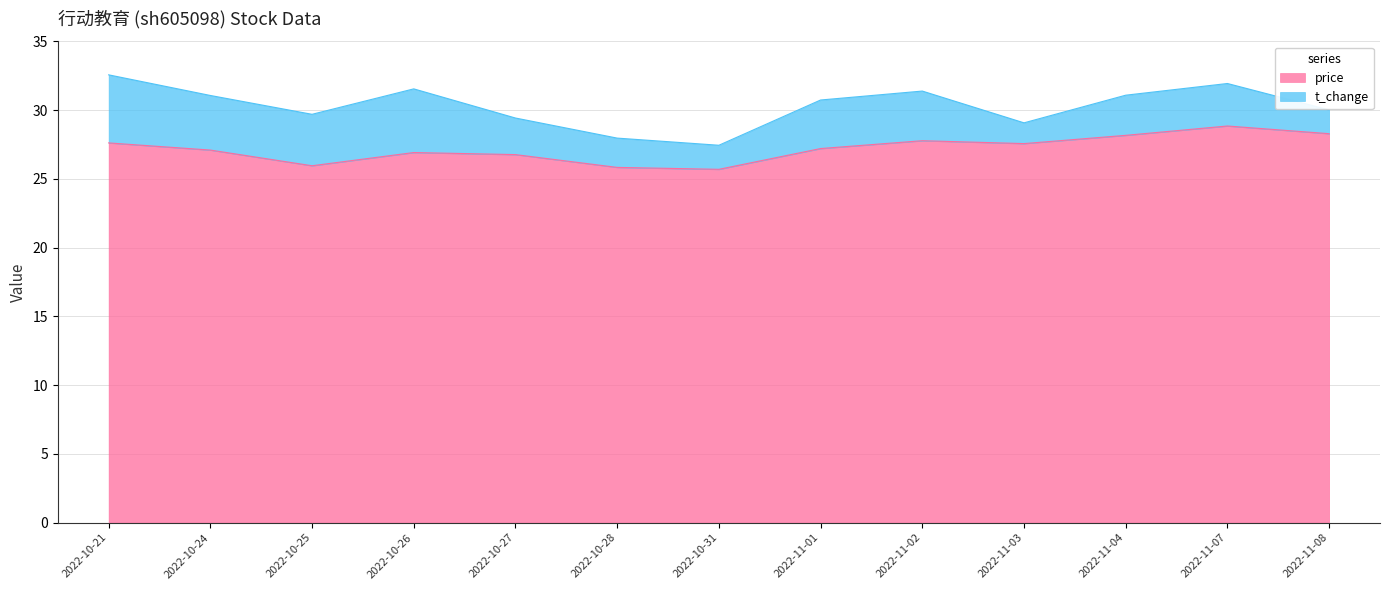

Reading right to left, list all the values displayed in this chart.

28.3	28.8	28.2	27.6	27.8	27.2	25.7	25.8	26.8	26.9	25.9	27.1	27.6